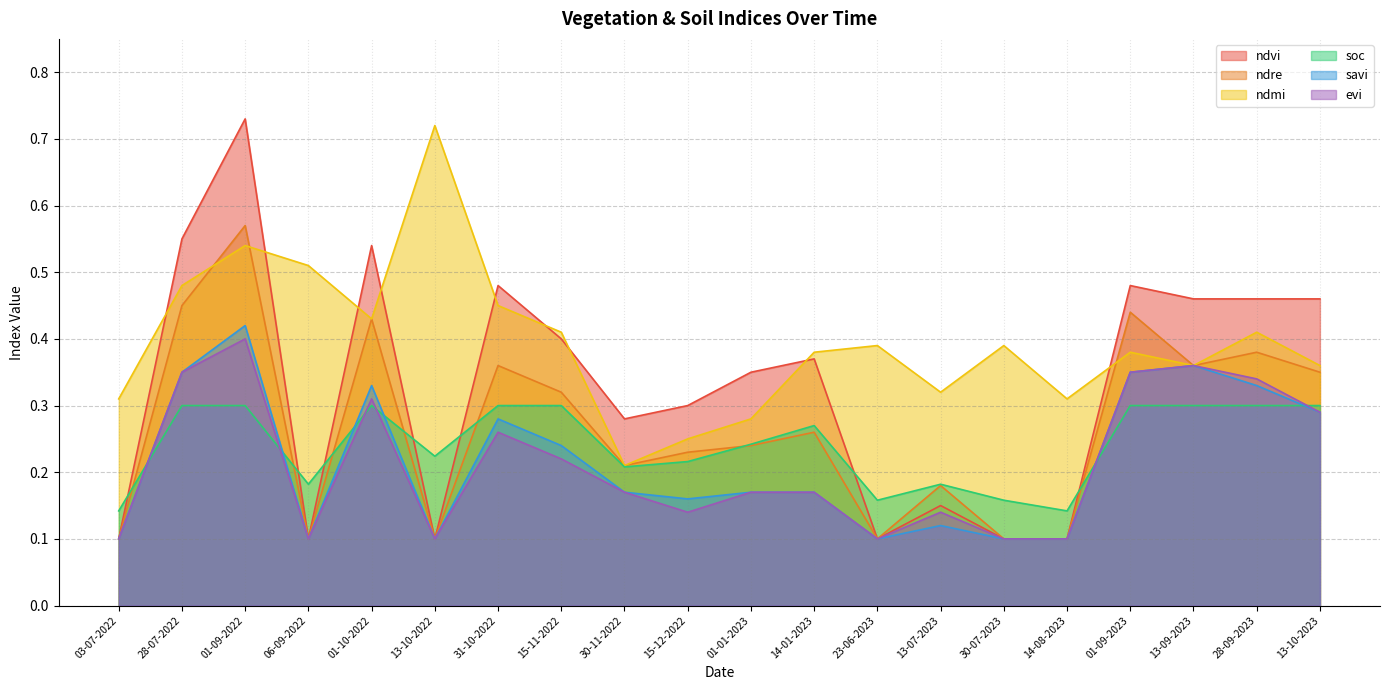

Count the number of categories in the chart.

20